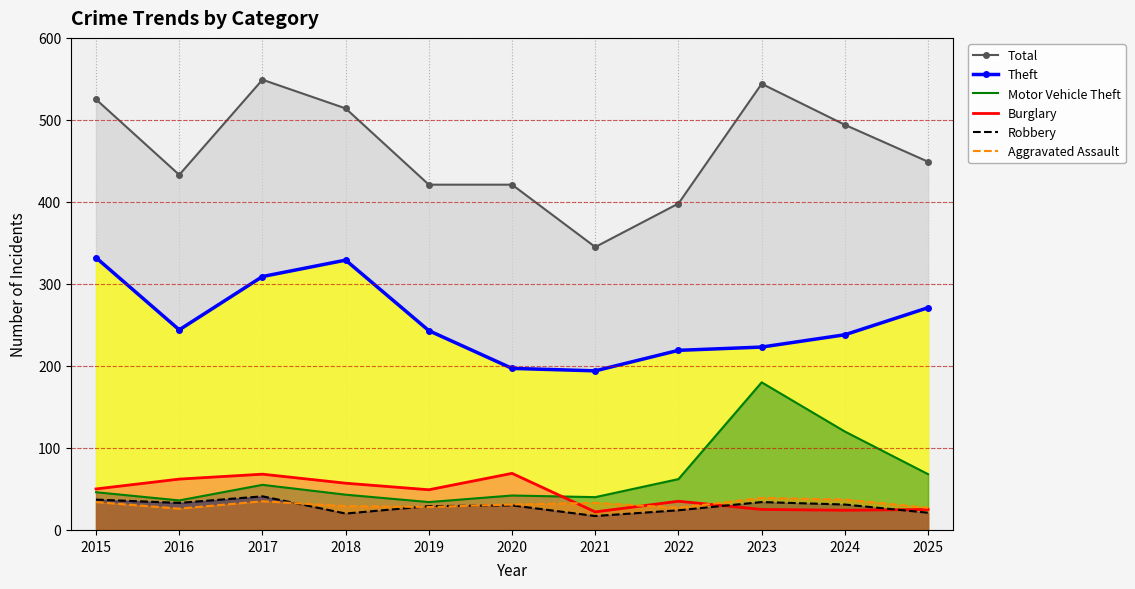

The Robbery series shows 41 at 2017. True or false?

True